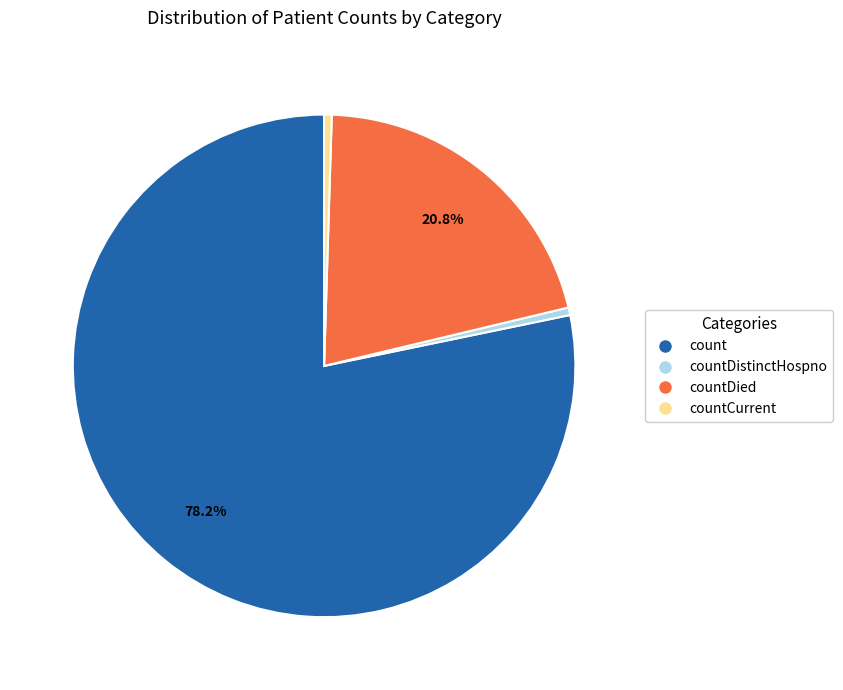

True or false: countDied accounts for 21% of the total.

True